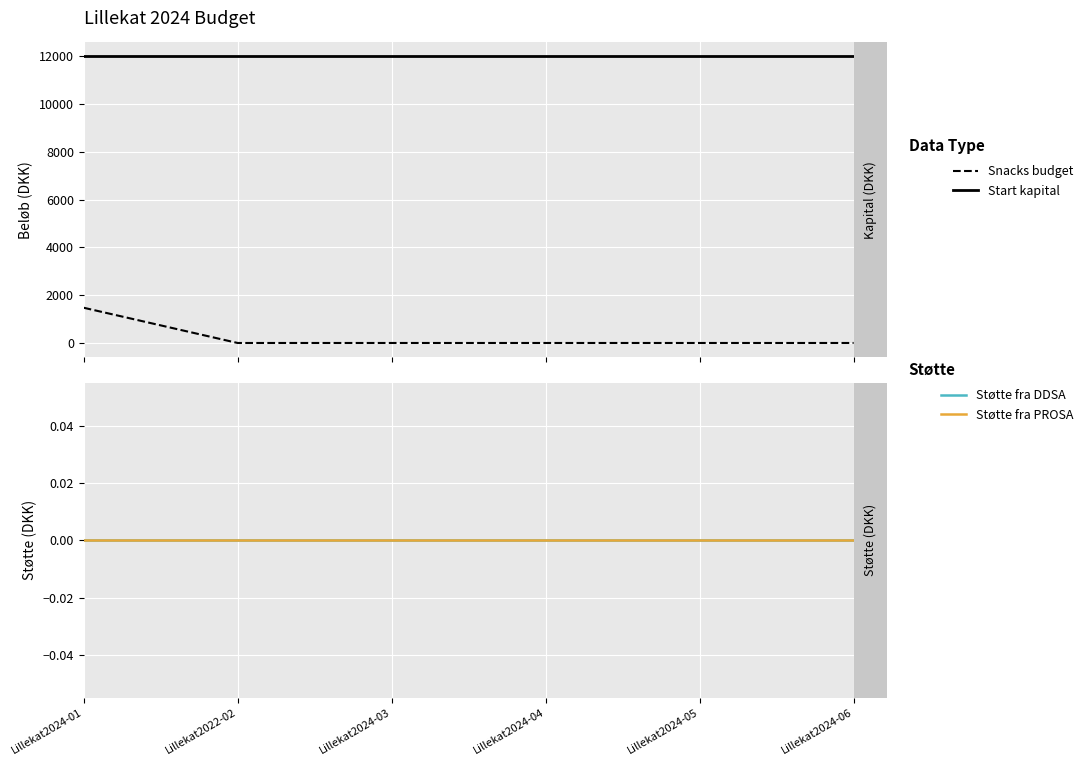

The value of Start kapital at Lillekat2024-06 is 12000. True or false?

True